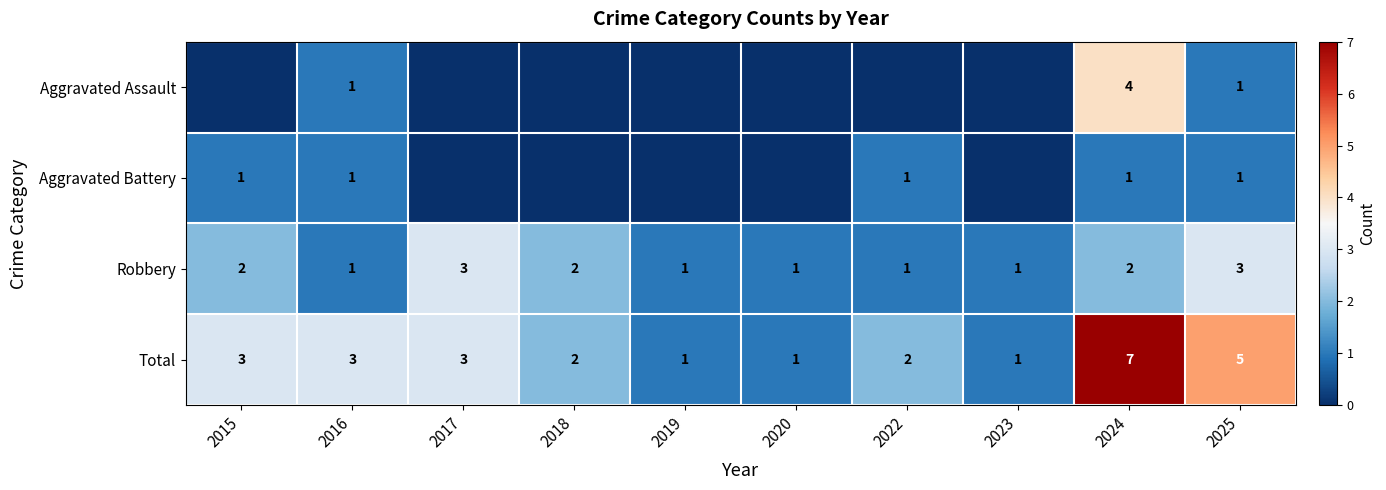

How many Robbery values are between 1 and 2?

8